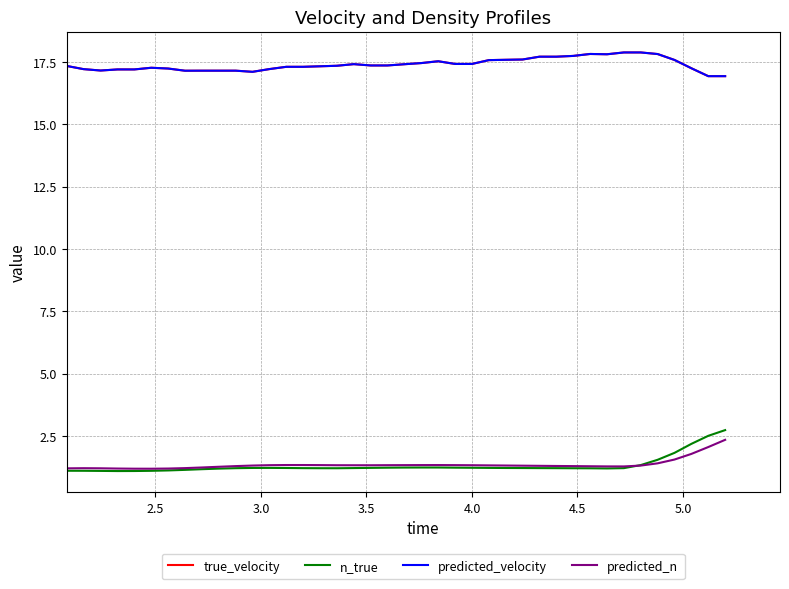

What is the average value of the true_velocity series?

17.4